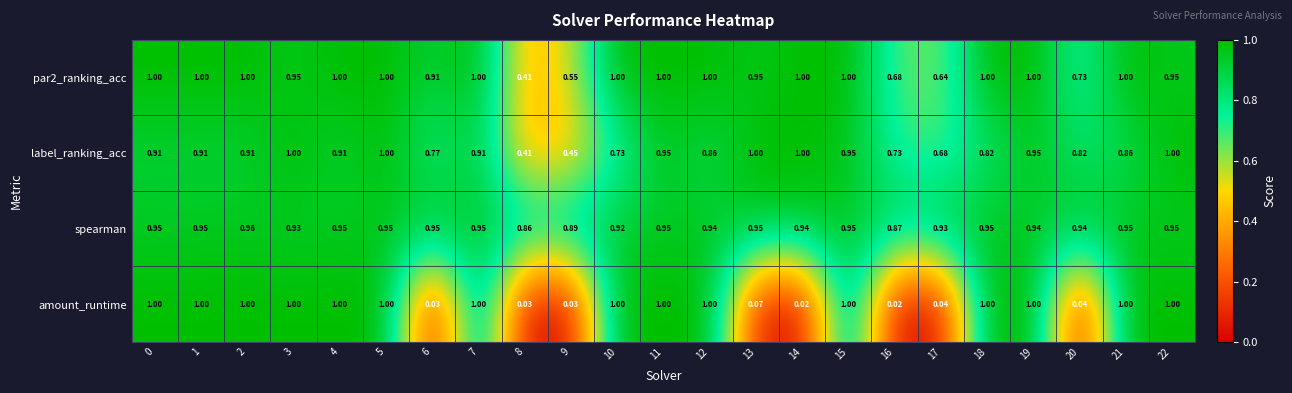

Which series has the widest spread of values?

amount_runtime